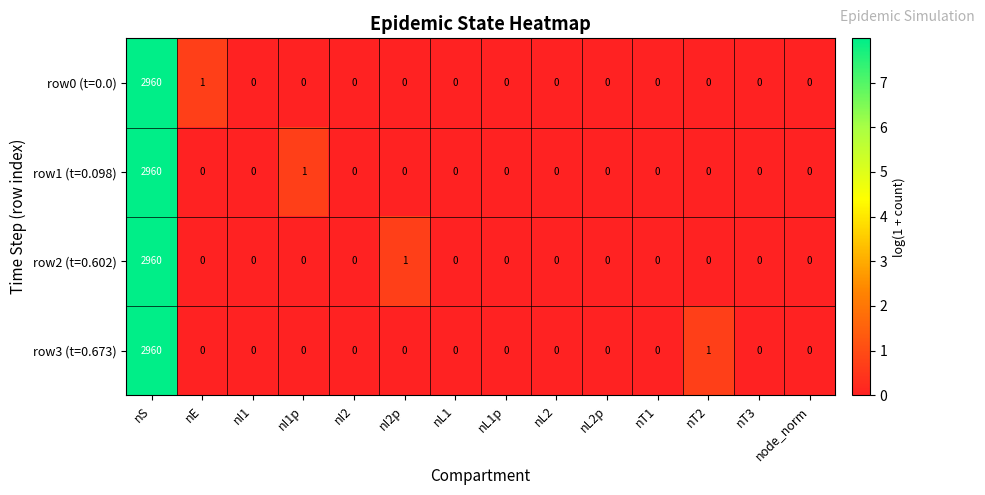

How many data points does each series have?

14